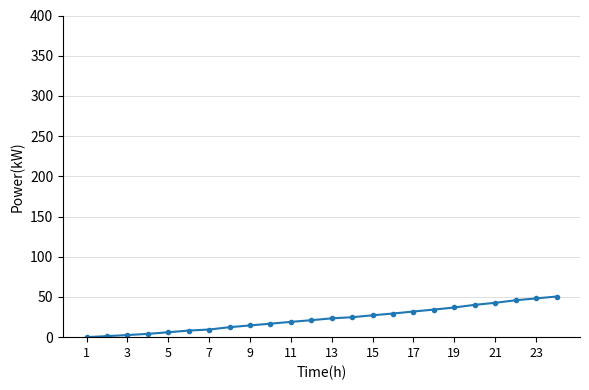

What is the difference between the maximum and minimum values?

50.5